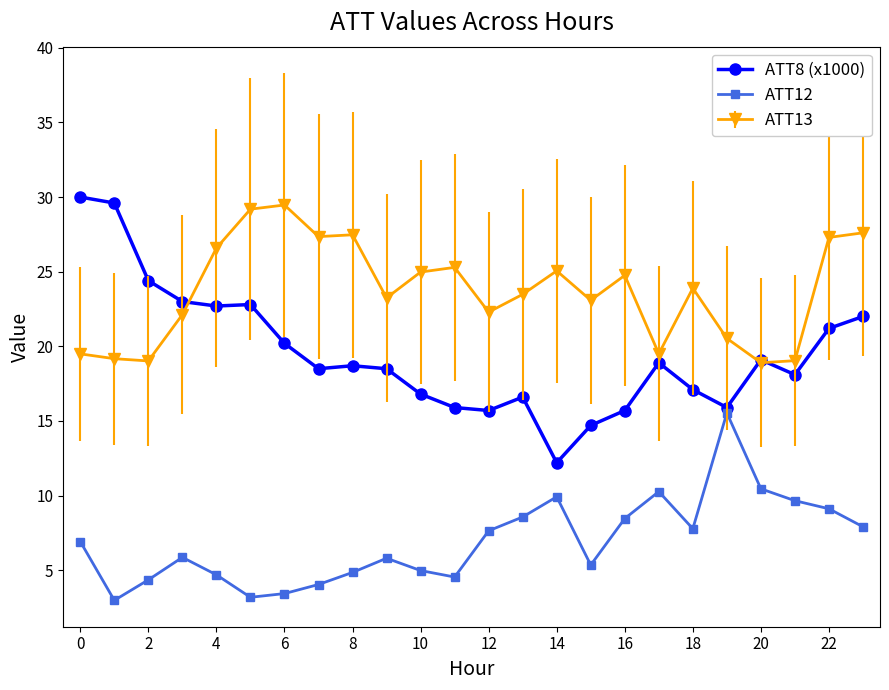

What is the maximum value shown in the chart?

30.0